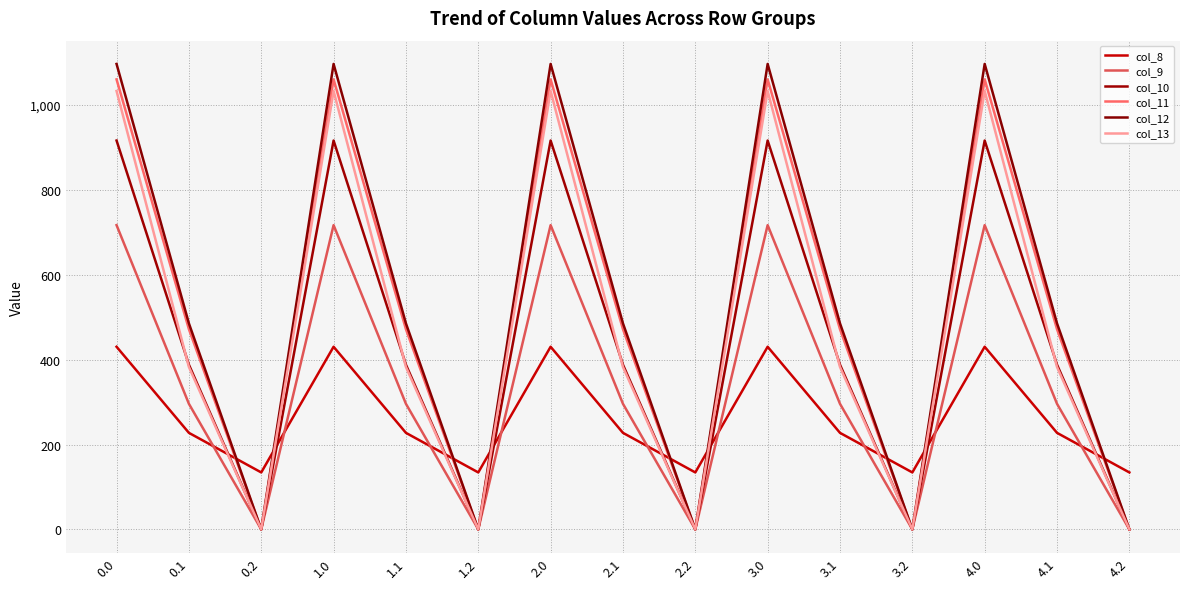

Reading right to left, extract all data points from this chart.

col_8: 134.2	227.5	430.3	134.2	227.5	430.3	134.2	227.5	430.3	134.2	227.5	430.3	134.2	227.5	430.3
col_9: 0.0	295.9	716.9	0.0	295.9	716.9	0.0	295.9	716.9	0.0	295.9	716.9	0.0	295.9	716.9
col_10: 0.0	388.1	916.2	0.0	388.1	916.2	0.0	388.1	916.2	0.0	388.1	916.2	0.0	388.1	916.2
col_11: 0.0	471.7	1060.3	0.0	471.7	1060.3	0.0	471.7	1060.3	0.0	471.7	1060.3	0.0	471.7	1060.3
col_12: 0.0	485.4	1096.7	0.0	485.4	1096.7	0.0	485.4	1096.7	0.0	485.4	1096.7	0.0	485.4	1096.7
col_13: 0.0	382.7	1032.9	0.0	382.7	1032.9	0.0	382.7	1032.9	0.0	382.7	1032.9	0.0	382.7	1032.9